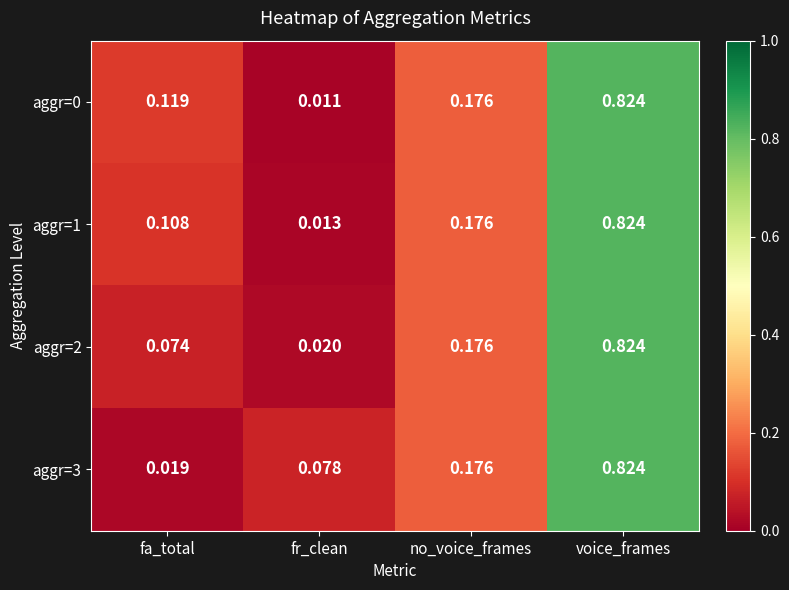

List the labels in order of aggr=0 value, smallest first.

fr_clean, fa_total, no_voice_frames, voice_frames